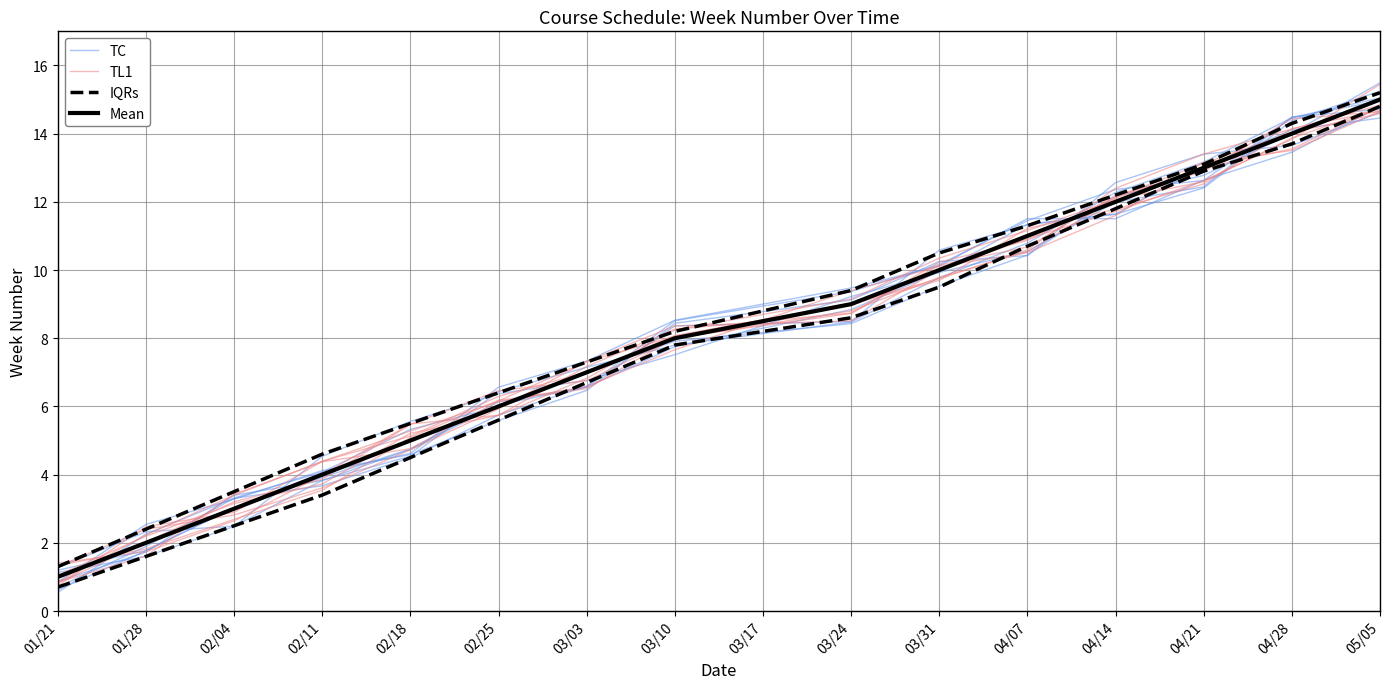

At which label does IQRs reach its minimum?

01/21